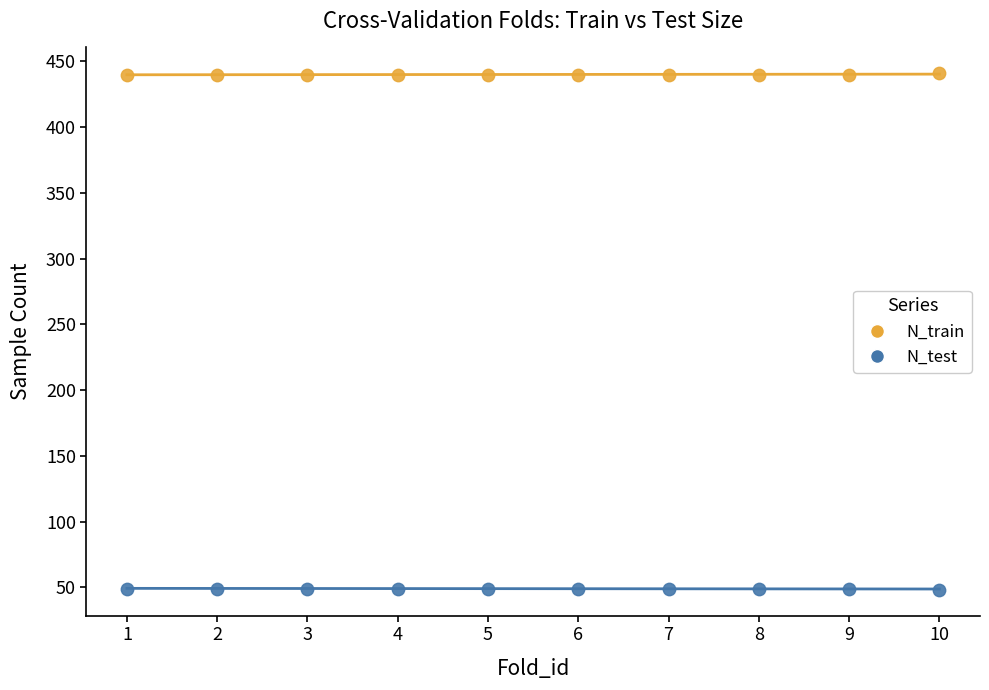

Across all data points, what is the range of X values (max minus min)?

9